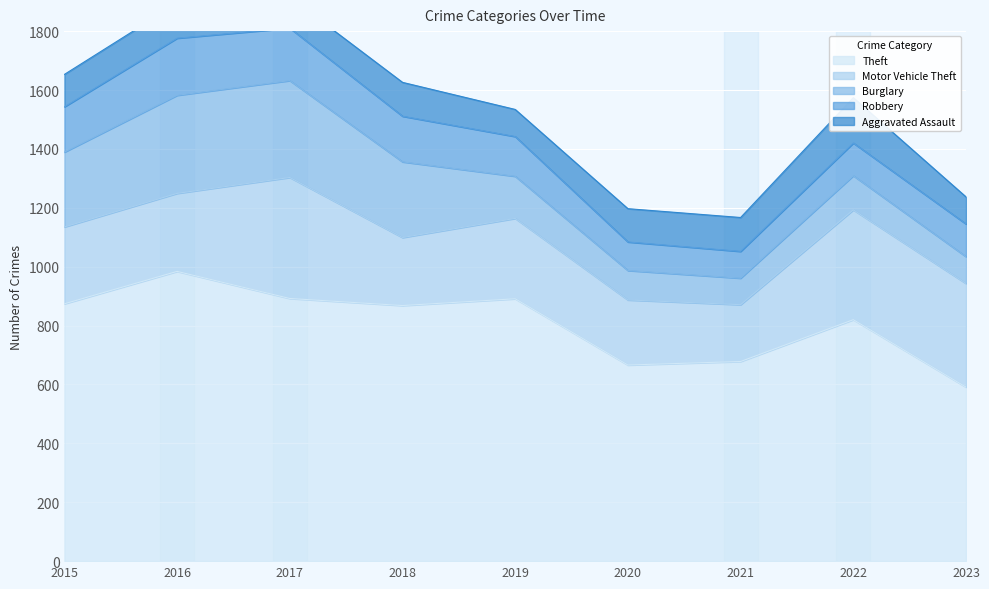

At 2021, list the series in order from smallest to largest.

Burglary, Robbery, Aggravated Assault, Motor Vehicle Theft, Theft